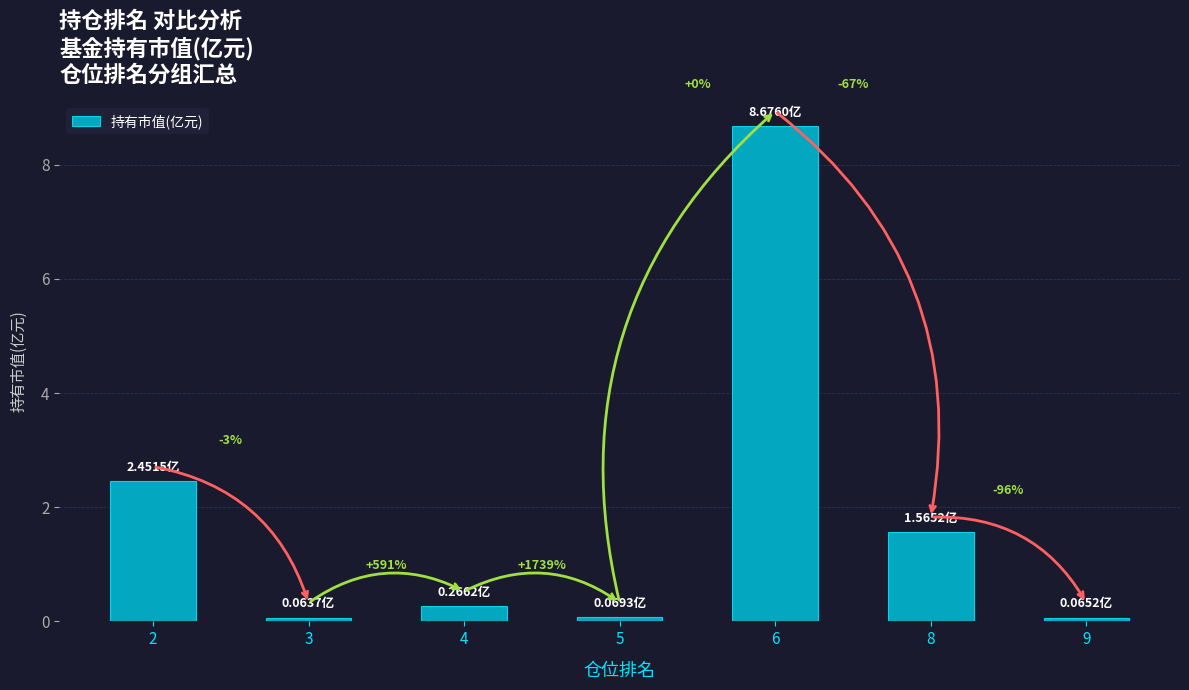

How many bars are there in total?

7